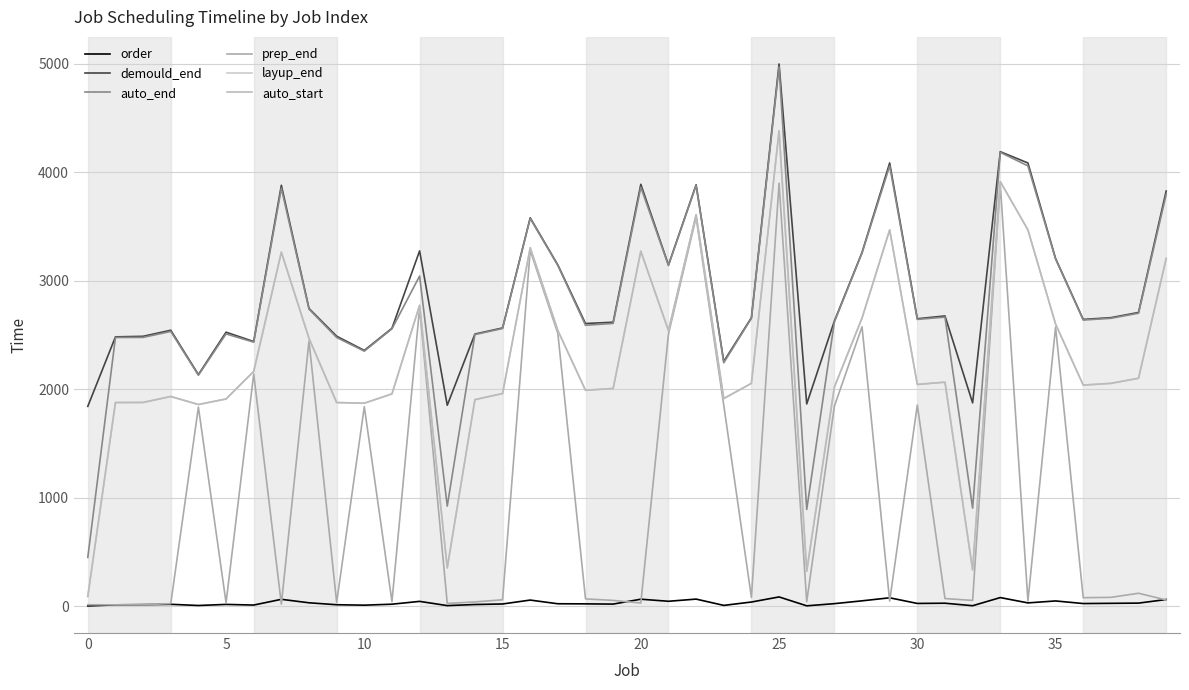

What is the average value of the demould_end series?

2896